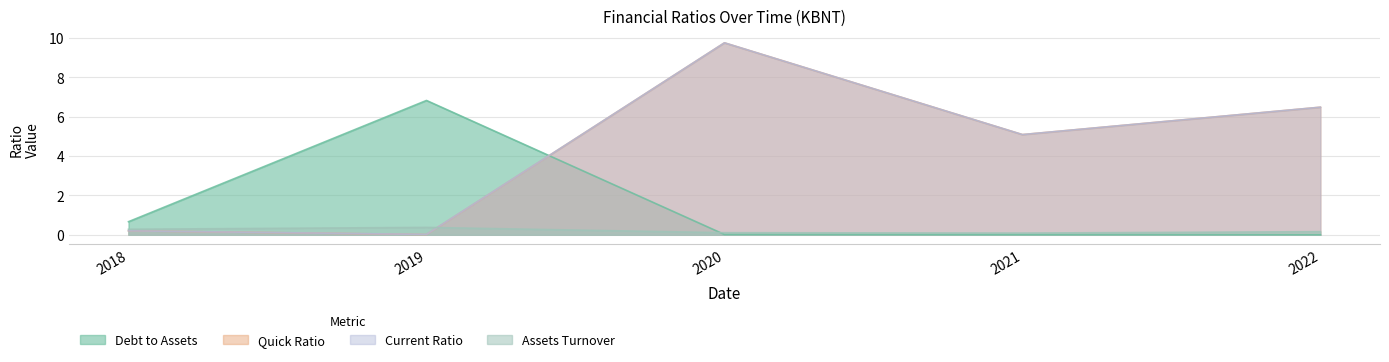

Is the value of AssetsTurnover at 2021 greater than the value of quickRatio at 2019?

Yes